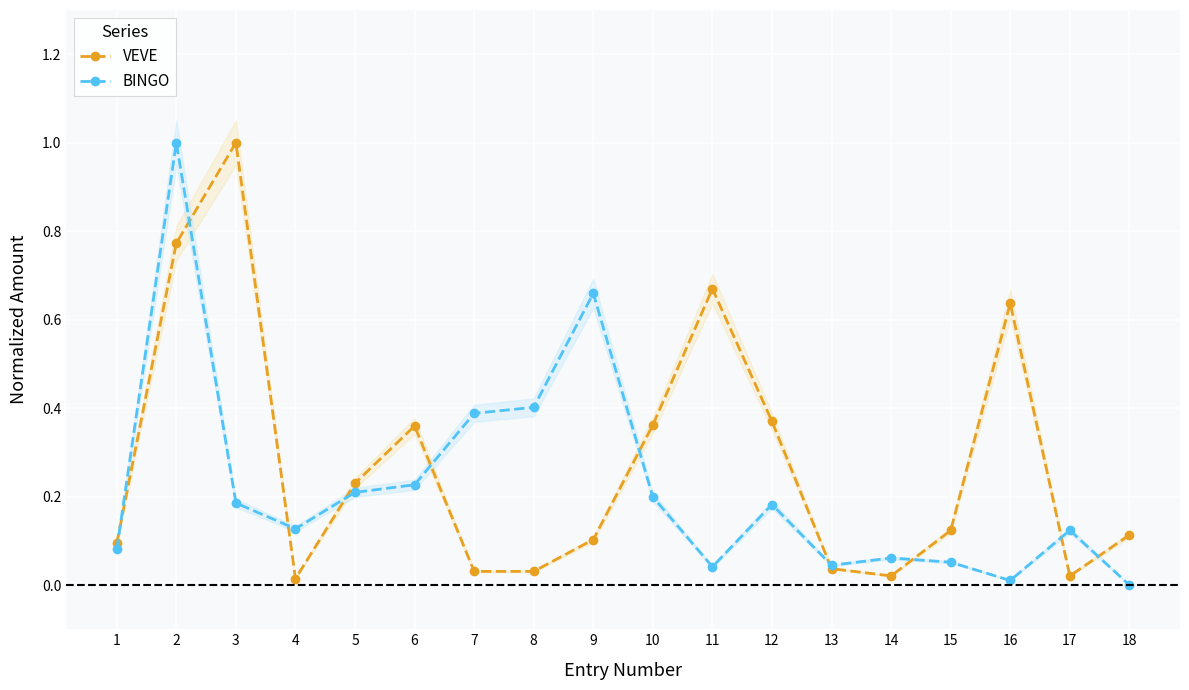

How many interior local peaks does the BINGO series have?

5